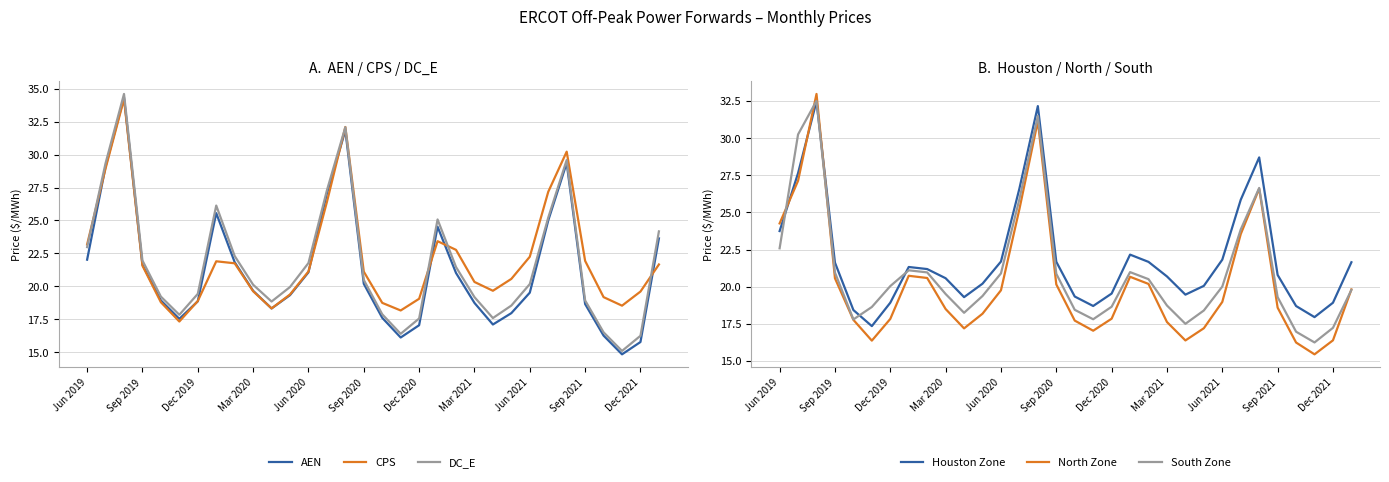

The value of Houston Zone at Dec 2020 is 13.0. True or false?

False